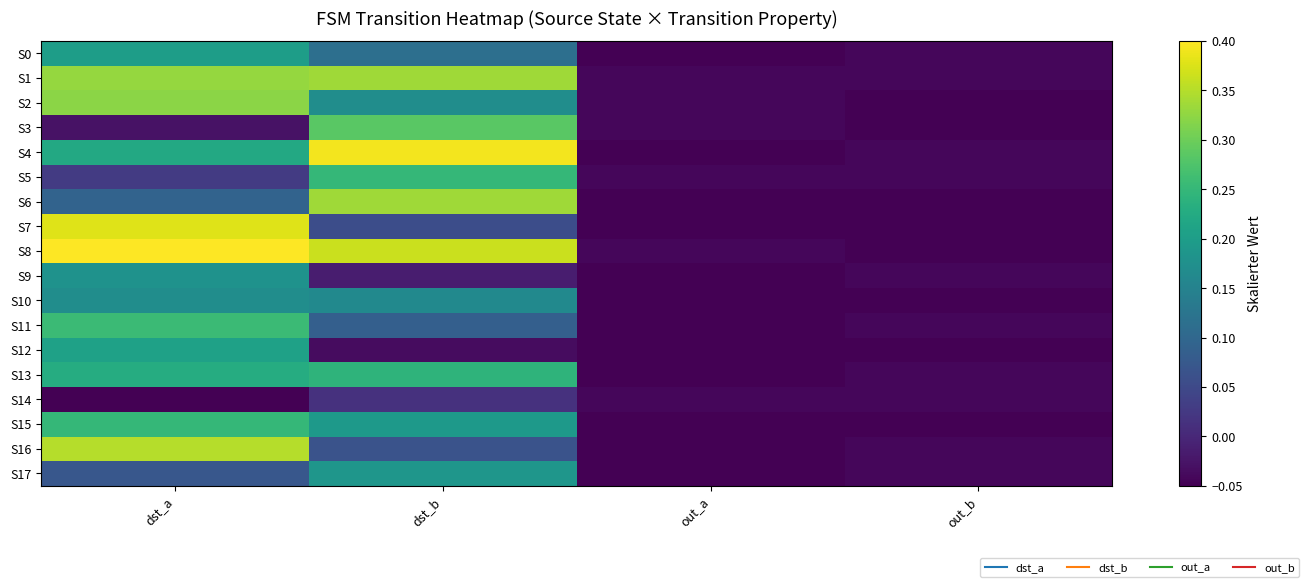

At which category is the sum across all series the highest?

dst_a